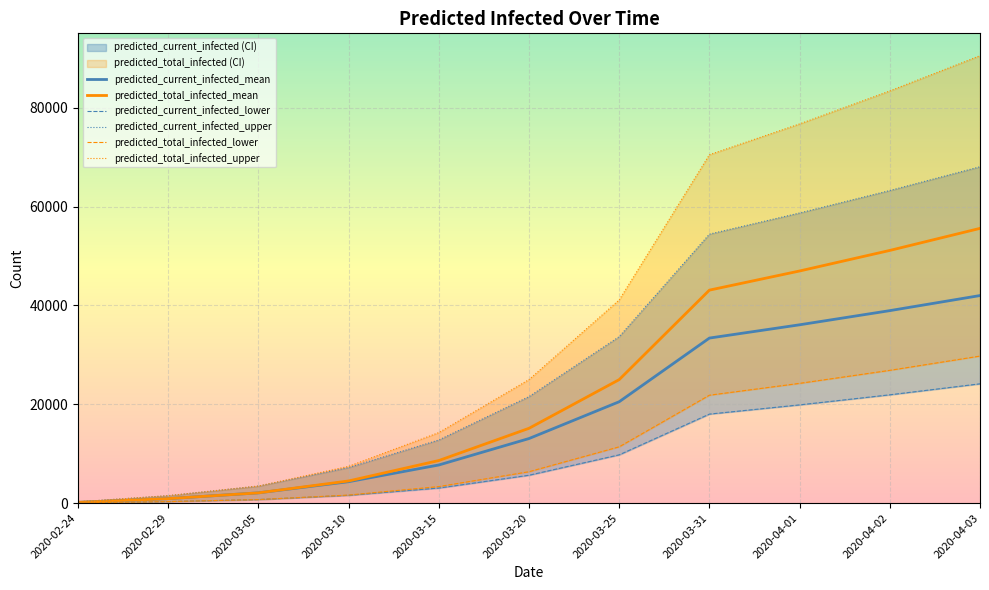

Reading left to right, extract all data points from this chart.

predicted_current_infected_mean: 150	901	2072	4329	7712	13065	20517	33406	36093	38960	42013
predicted_total_infected_mean: 150	901	2072	4479	8613	15137	24996	43111	46986	51147	55612
predicted_current_infected_lower: 50	300	709	1573	3044	5638	9767	18014	19879	21919	24145
predicted_current_infected_upper: 250	1500	3448	7192	12774	21558	33695	54447	58728	63275	68088
predicted_total_infected_lower: 50	300	709	1623	3344	6348	11390	21839	24239	26872	29759
predicted_total_infected_upper: 250	1500	3448	7442	14274	25006	41137	70521	76760	83436	90569